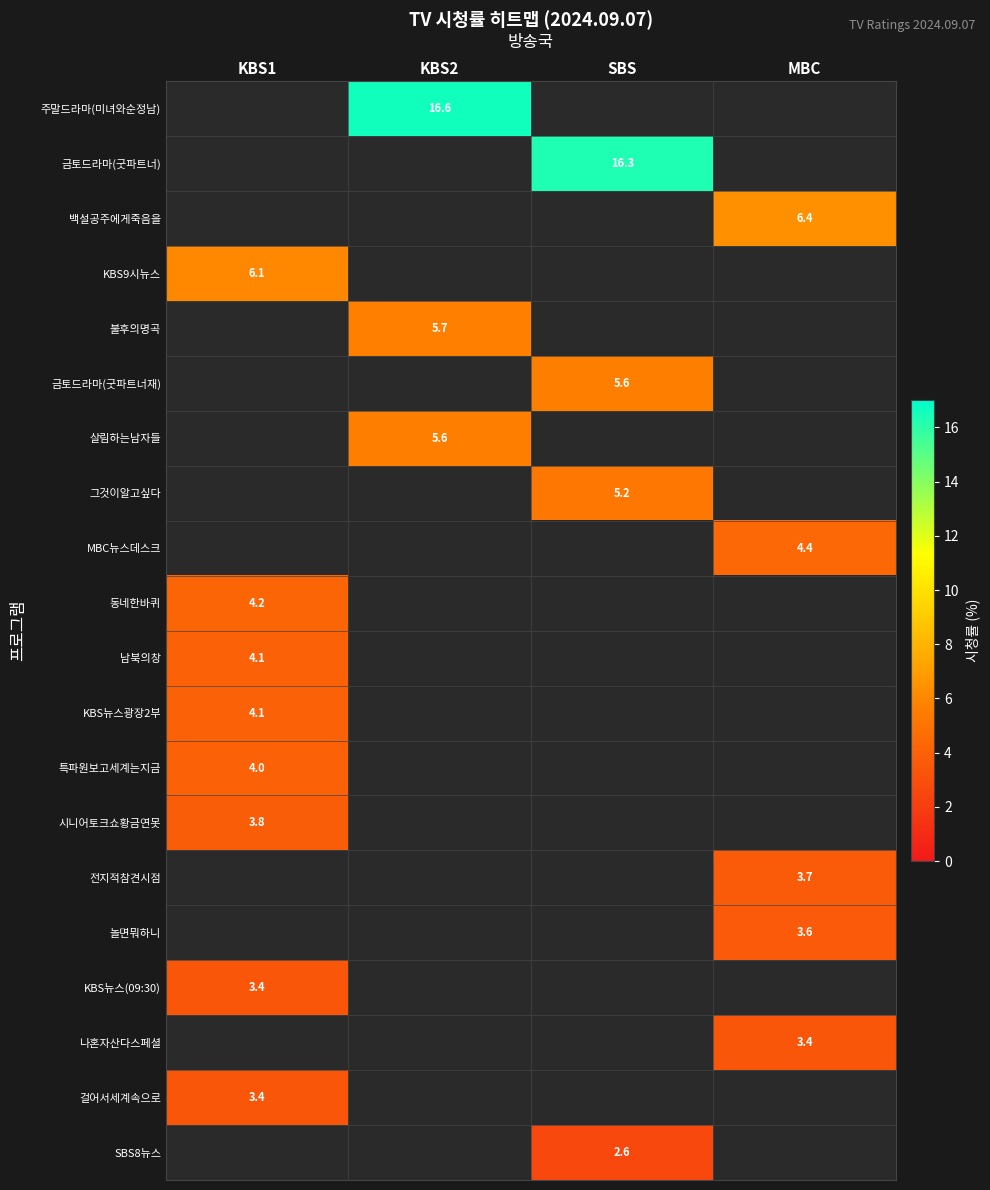

True or false: 살림하는남자들 has a value of 5.6 at KBS2.

True